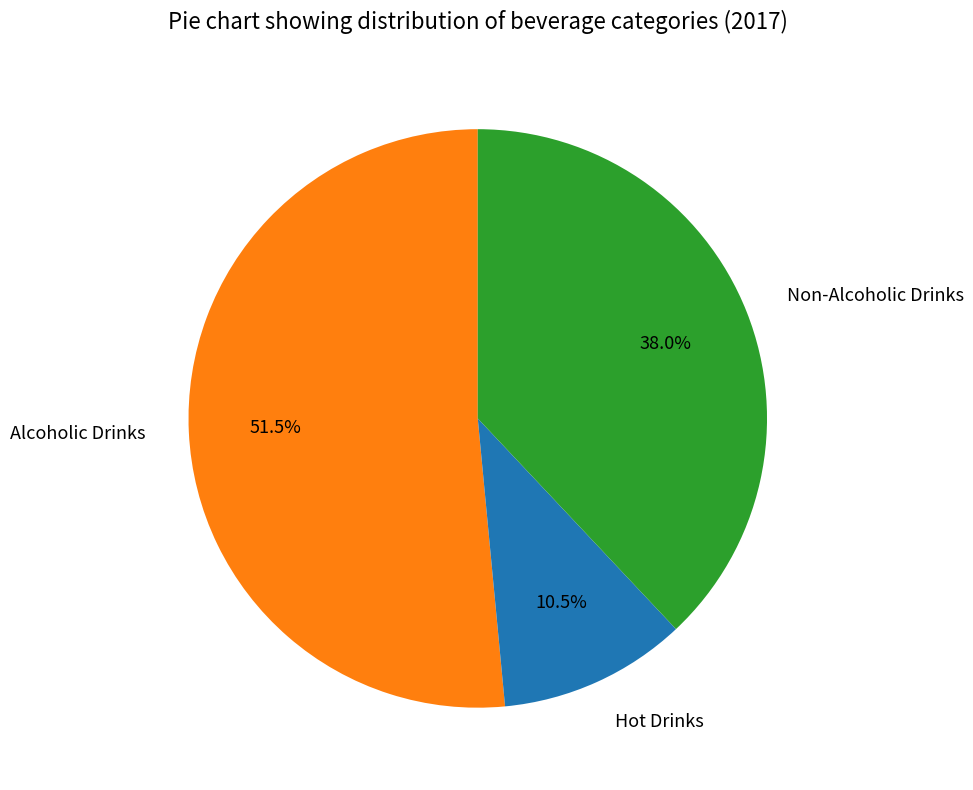

Approximately how many times larger is the value at Alcoholic Drinks compared to Non-Alcoholic Drinks?

1.4